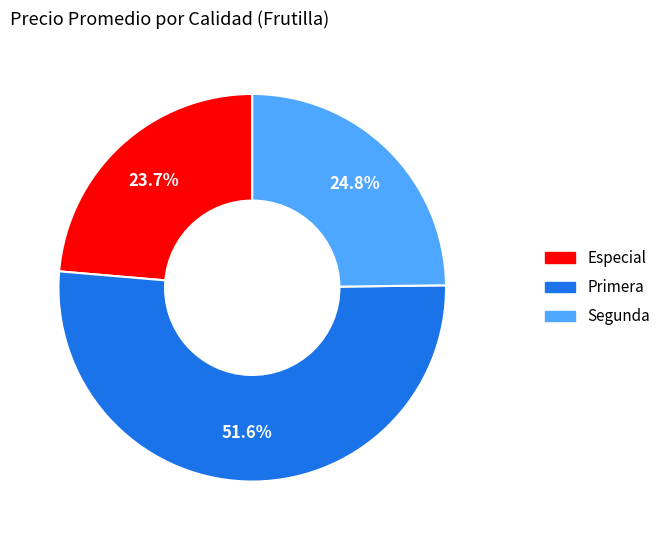

What percentage do Primera and Segunda together represent?

76.3%